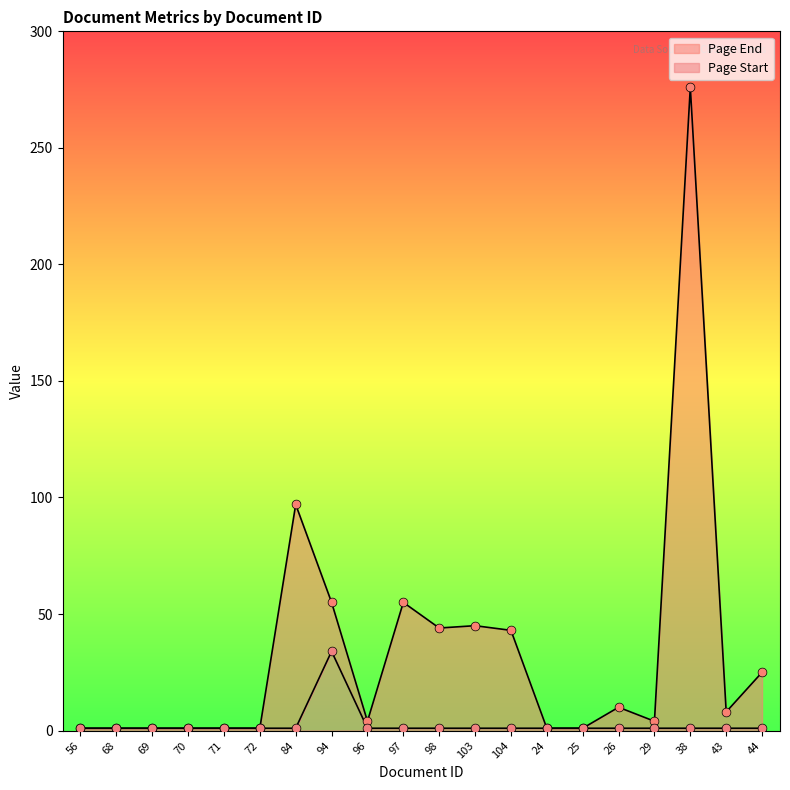

What is the total value across all series at 104?

44